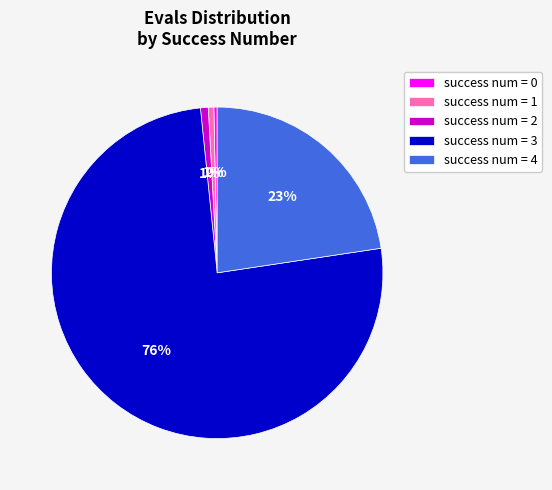

To the nearest percent, what is the average slice percentage?

20%